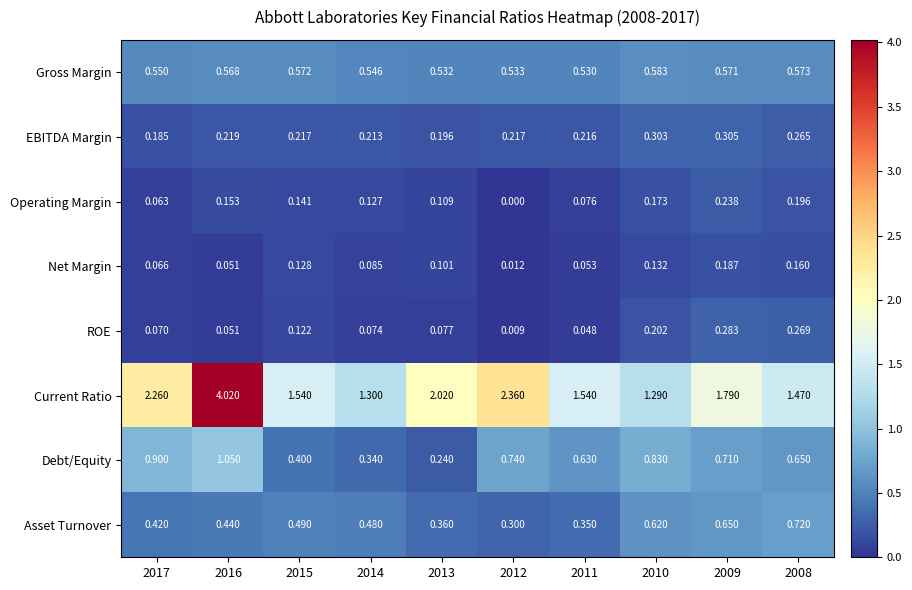

Between 2014 and 2011, which series saw the biggest shift?

Debt/Equity